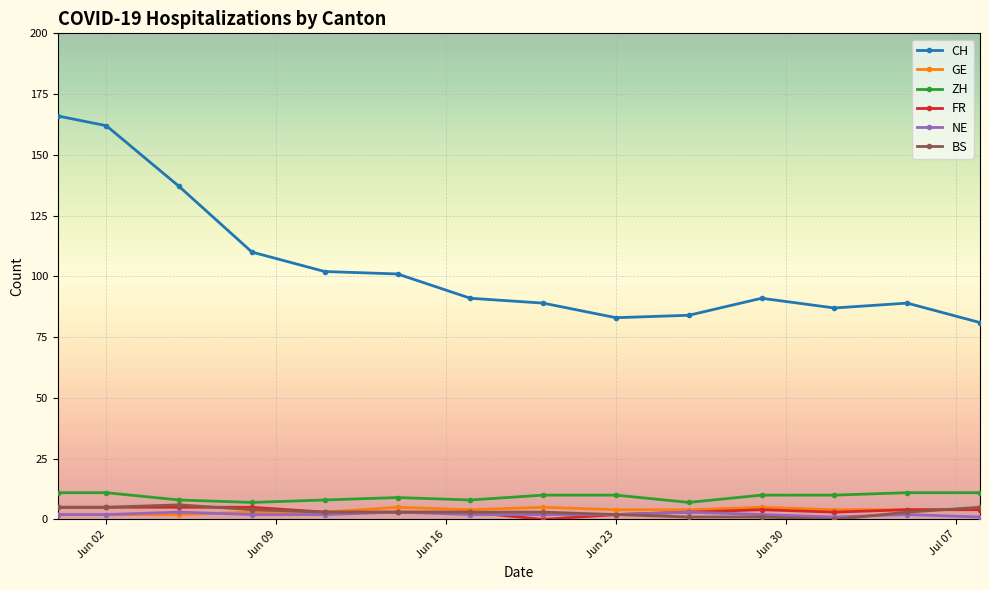

True or false: CH and FR cross at least once.

False